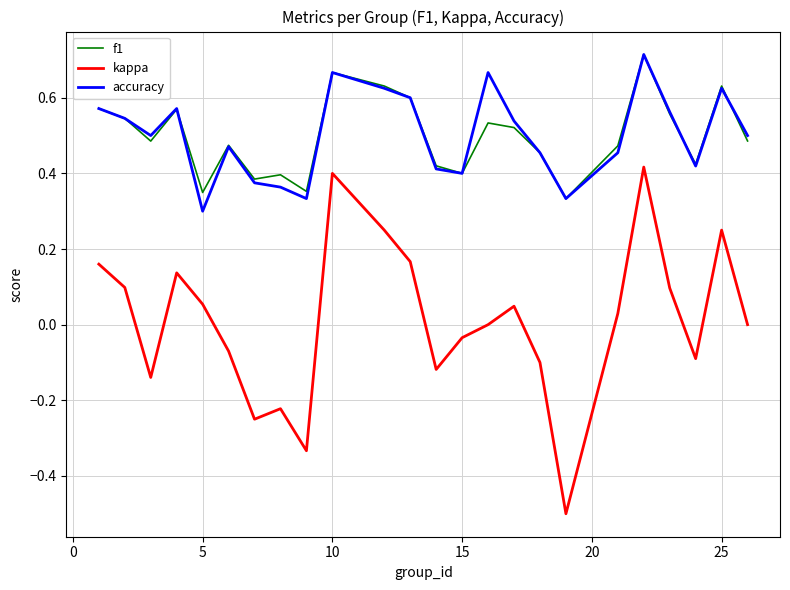

What is the minimum value for kappa?

-0.5